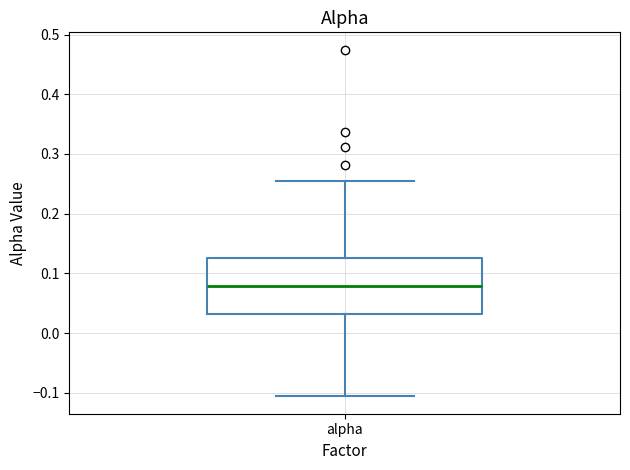

Transcribe this box plot: give where the median line is, the range the box spans, and where the two whiskers end, as read against the y-axis. The values are not printed on the chart, so give them approximately, as read against the axis.

median 0.08, box 0.03 to 0.13, whiskers -0.11 to 0.25